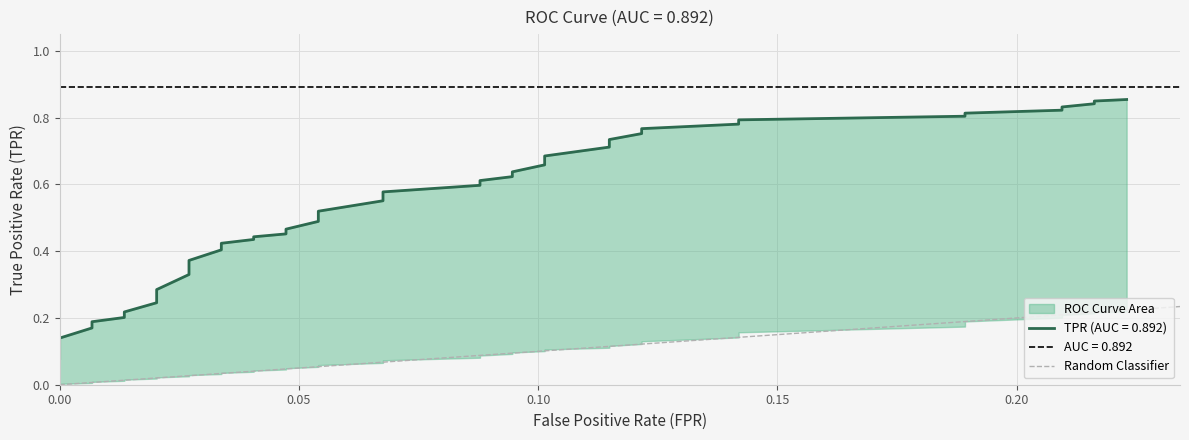

How many values are between 0 and 1?

2